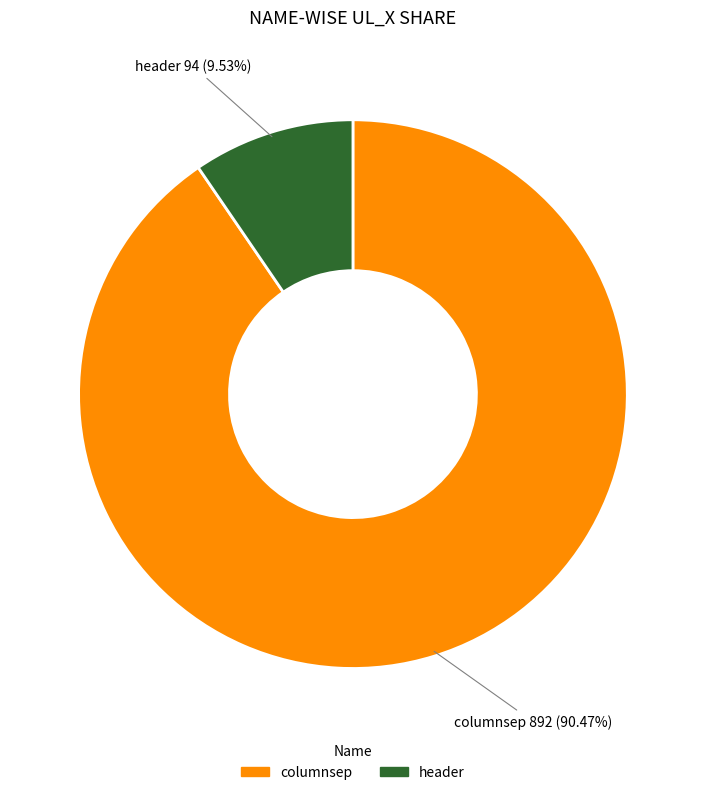

To the nearest percent, what is the difference between the header and columnsep slice percentages?

81%